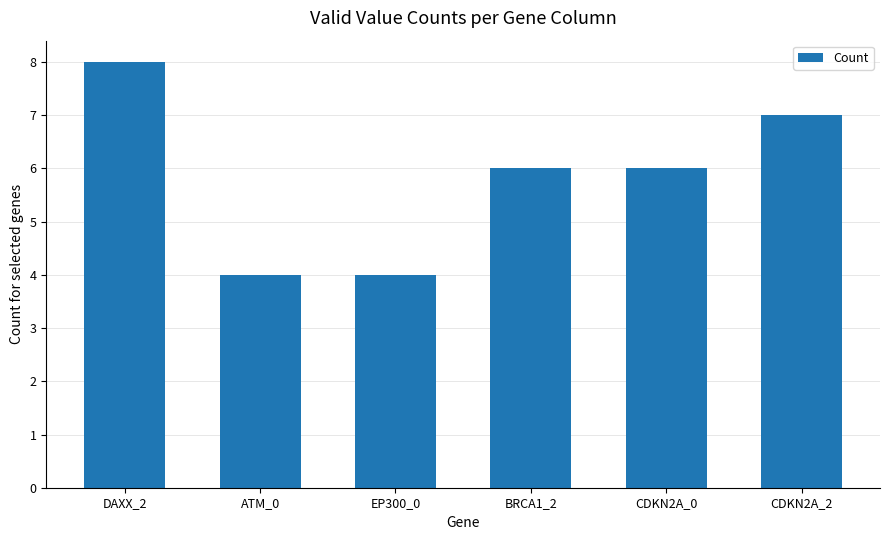

What is the sum of all values?

35